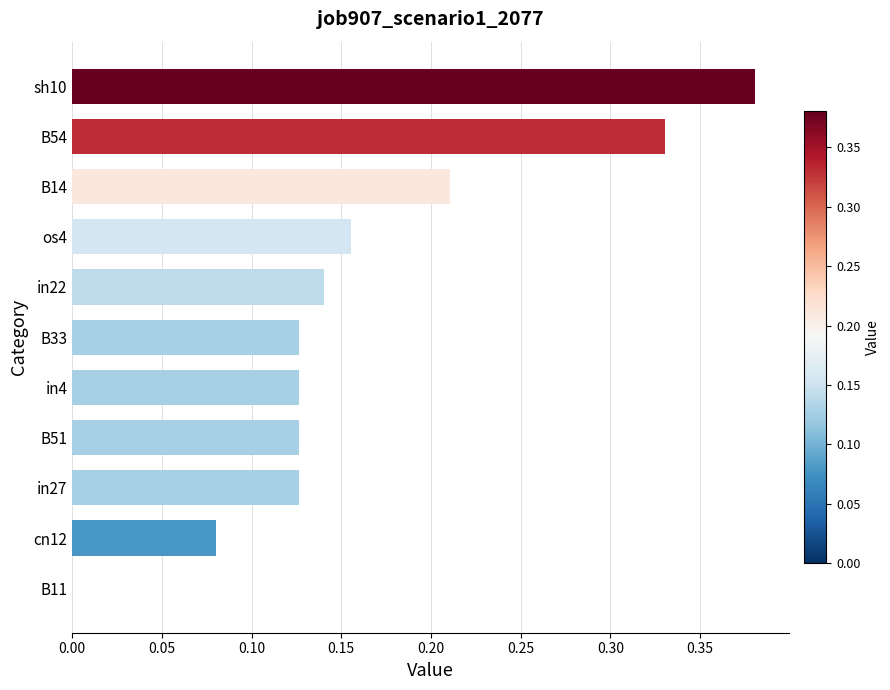

What is the change in value from in4 to B54?

+0.2